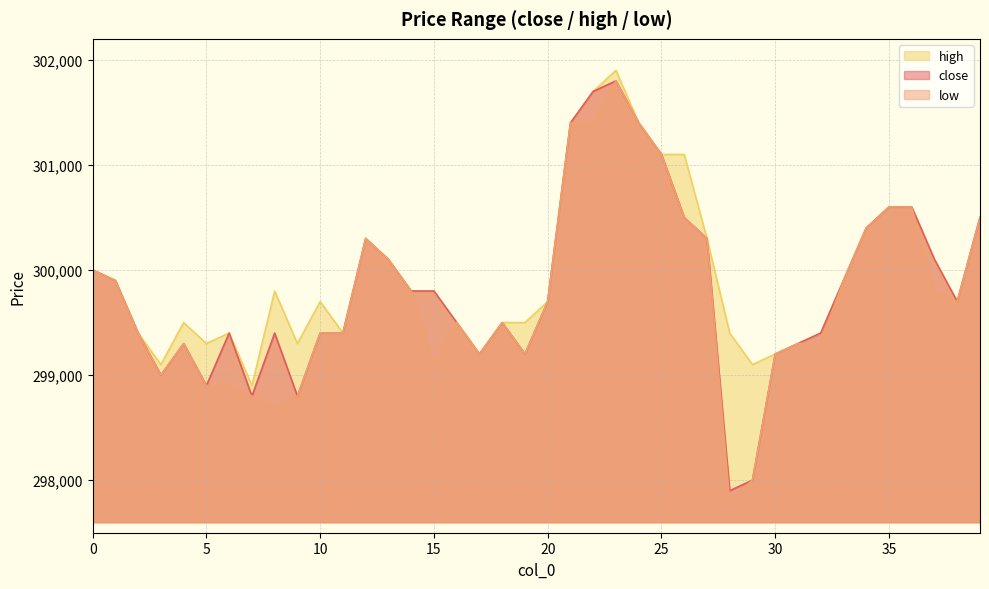

What is the sum of all close values?

11992600